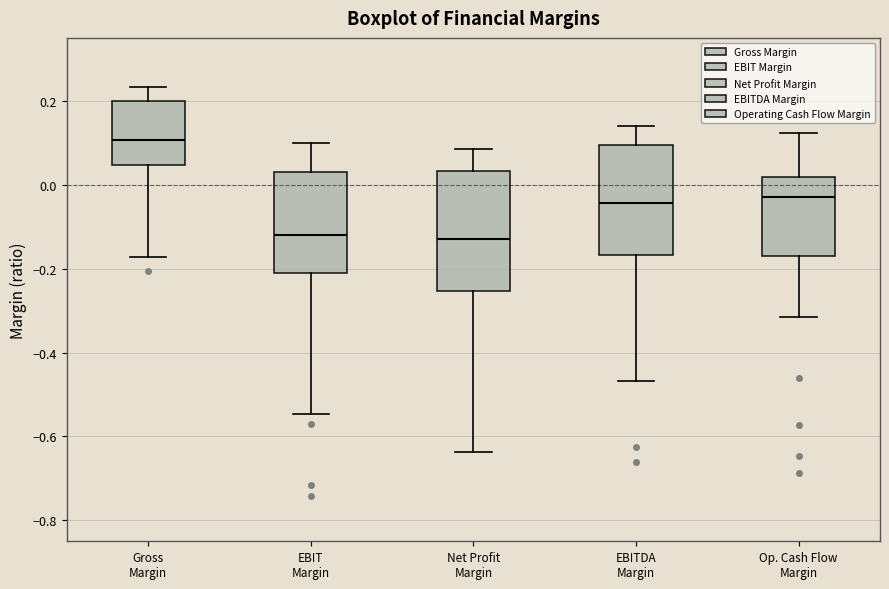

Reading left to right, transcribe this box plot: for each box, give where its median line is, the range the box spans, and where its two whiskers end, as read against the y-axis. The values are not printed on the chart, so give them approximately, as read against the axis.

Gross Margin: median 0.10, box 0.04 to 0.20, whiskers -0.18 to 0.24
EBIT Margin: median -0.12, box -0.20 to 0.04, whiskers -0.54 to 0.10
Net Profit Margin: median -0.12, box -0.26 to 0.04, whiskers -0.64 to 0.08
EBITDA Margin: median -0.04, box -0.16 to 0.10, whiskers -0.46 to 0.14
Op. Cash Flow Margin: median -0.04, box -0.16 to 0.02, whiskers -0.32 to 0.12